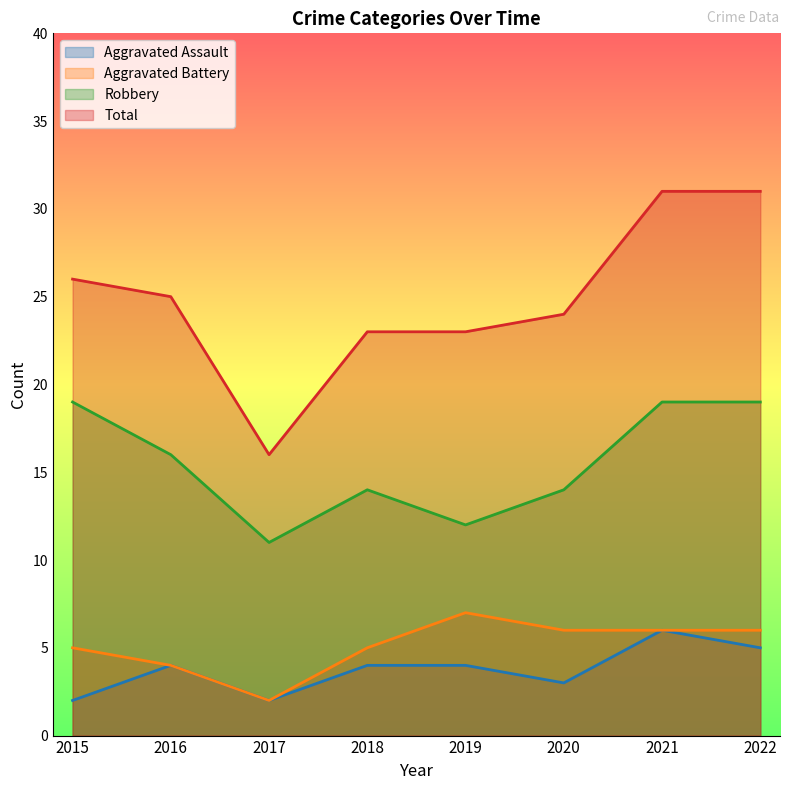

At which category does Aggravated Battery reach its first local valley?

2017